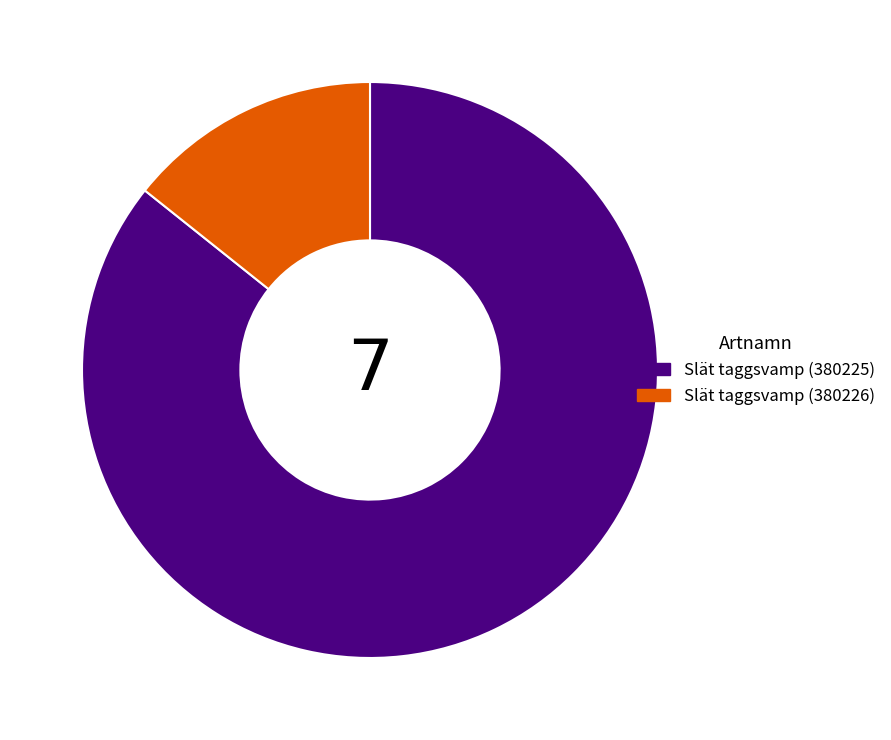

How many segments does this pie chart have?

2